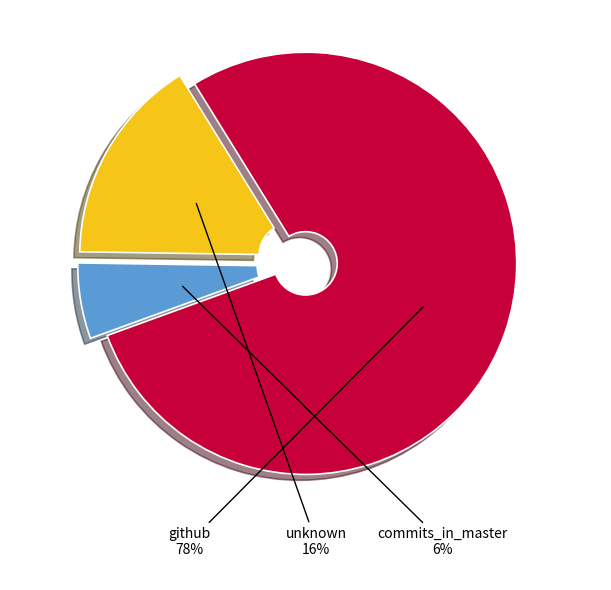

What is the ratio of the value at commits_in_master to the value at unknown?

0.4